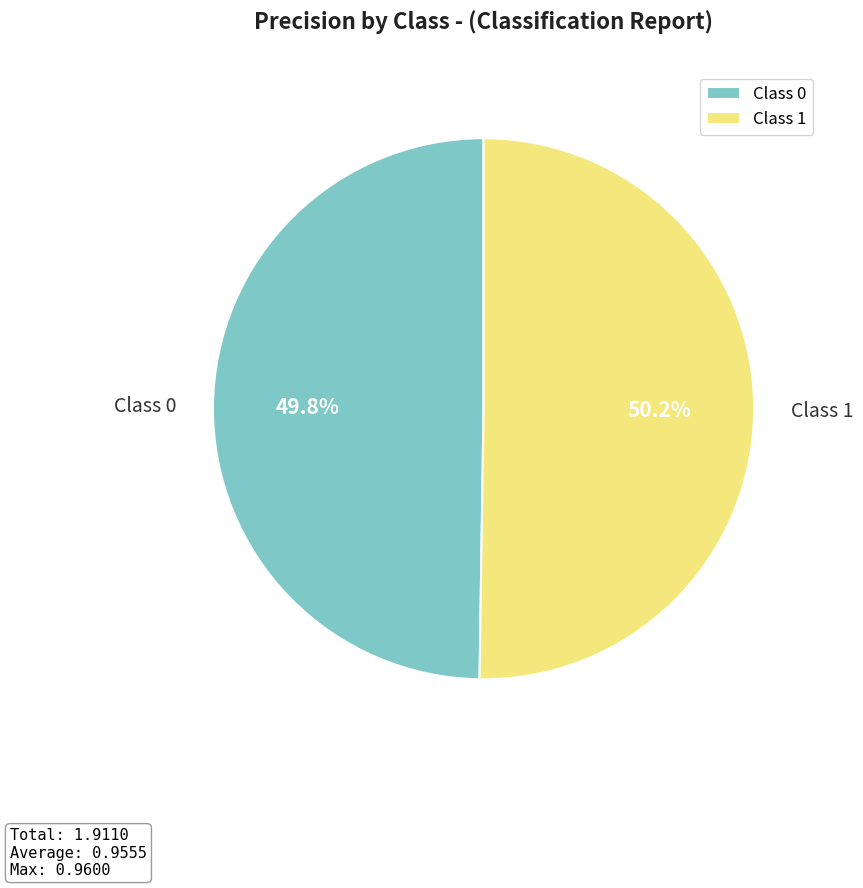

Combined, do Class 1 and Class 0 account for over 50%?

Yes